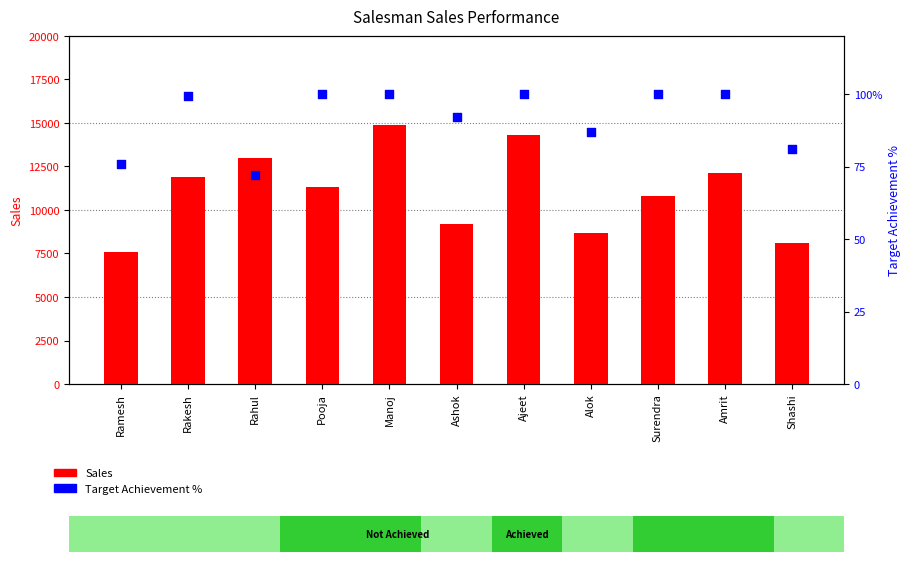

Which series contains the highest Y value?

Sales